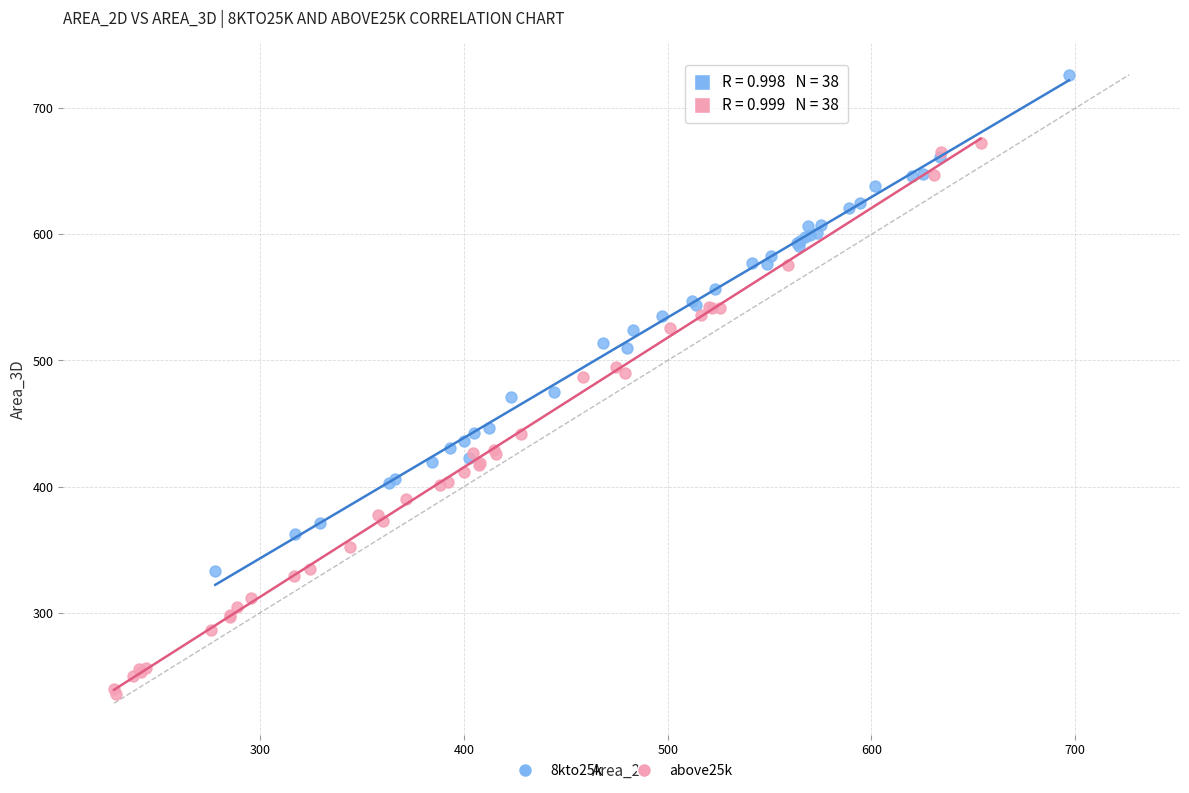

Which series contains the highest Y value?

8kto25k